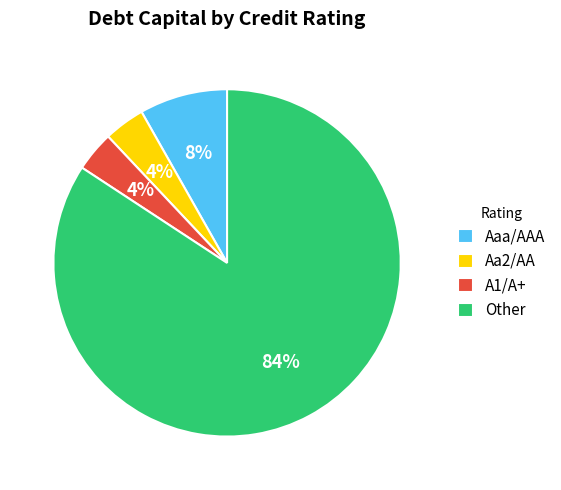

Combined, do Aa2/AA and A1/A+ account for over 50%?

No